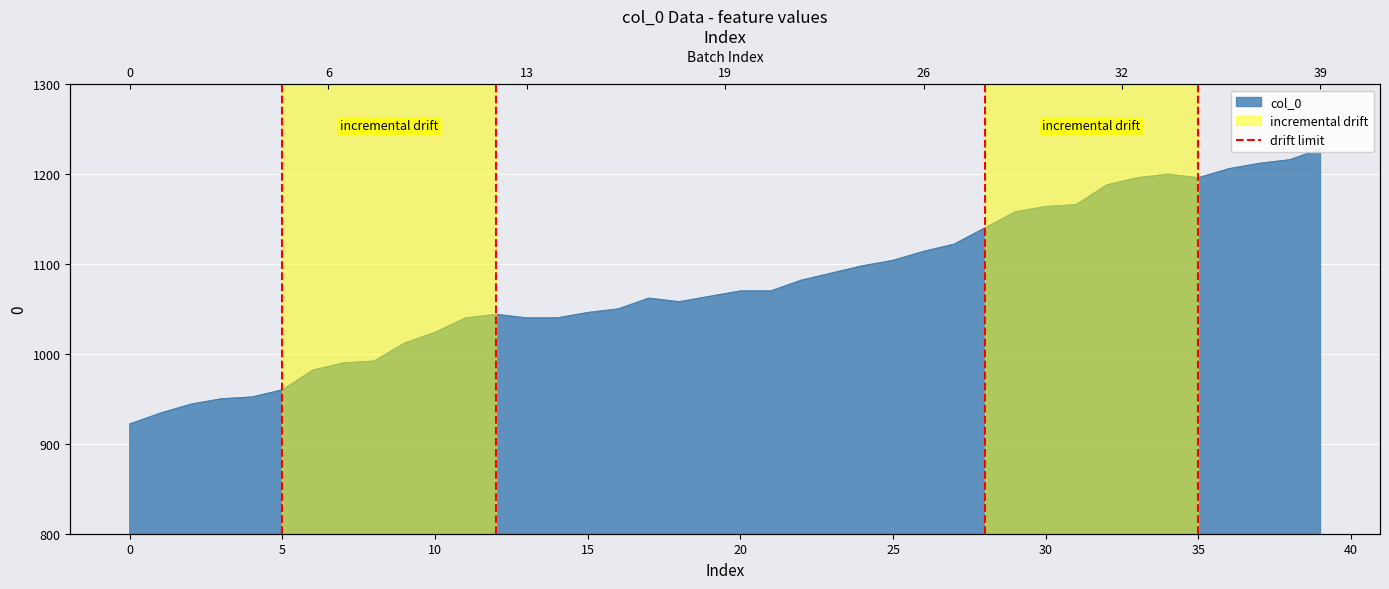

How many lines are shown in the chart?

1